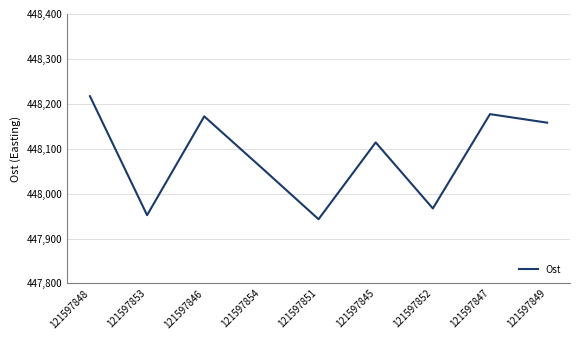

What is the difference between the maximum and minimum values?

274